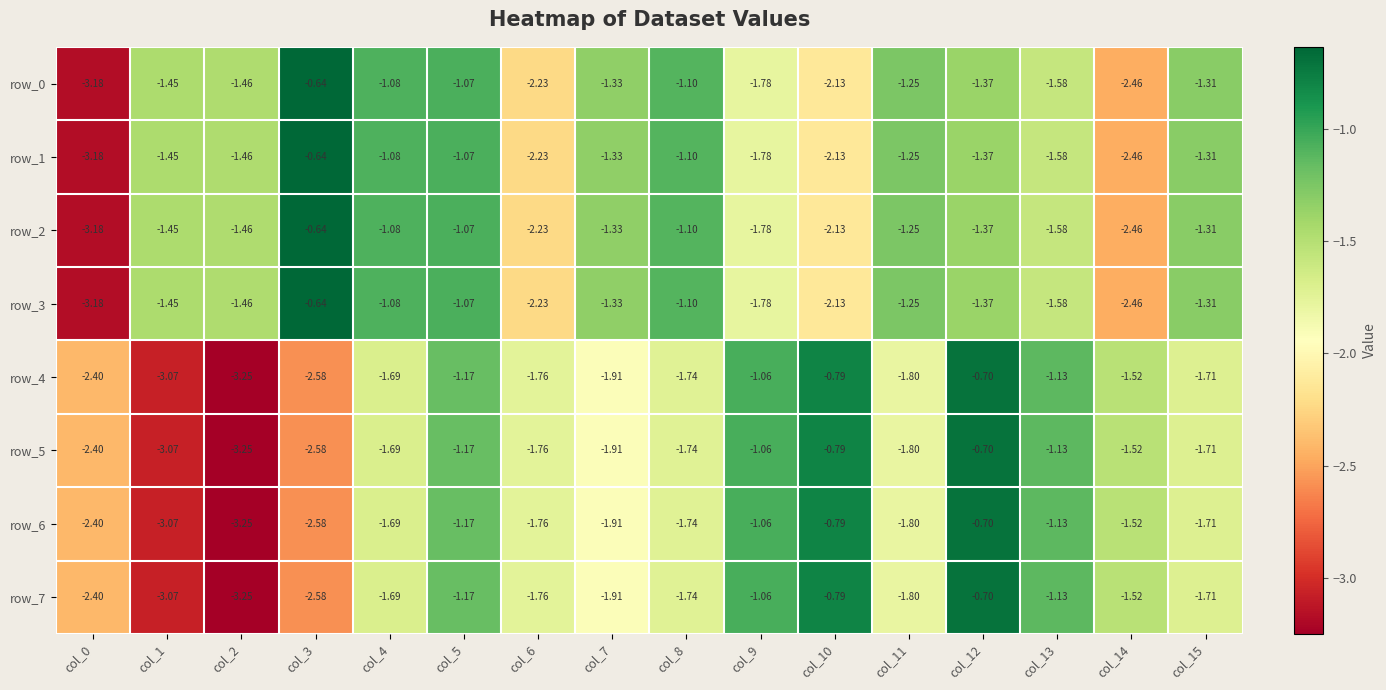

How many values in the row_4 series exceed -1?

2